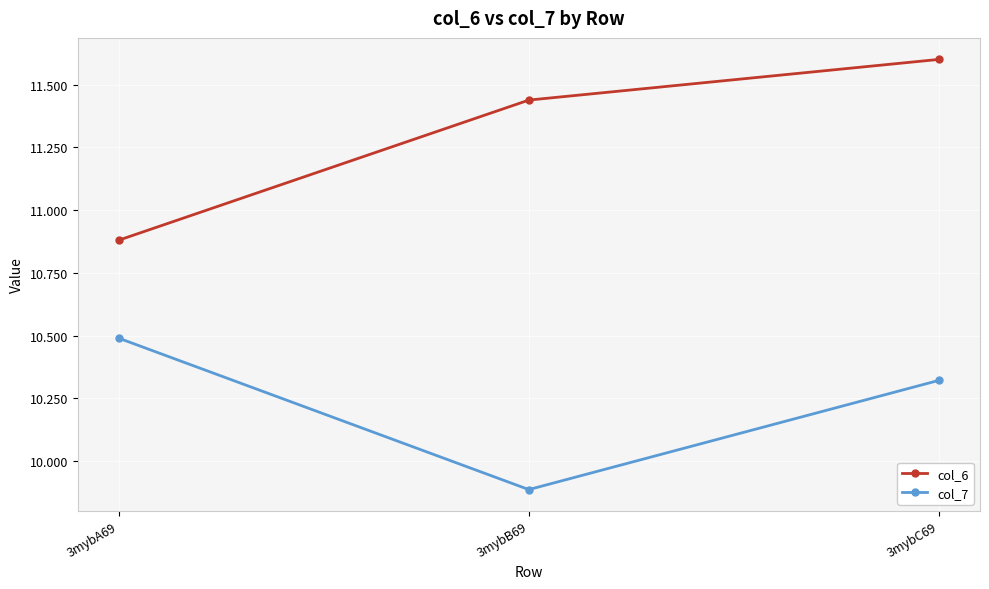

Which series has the widest spread of values?

col_6